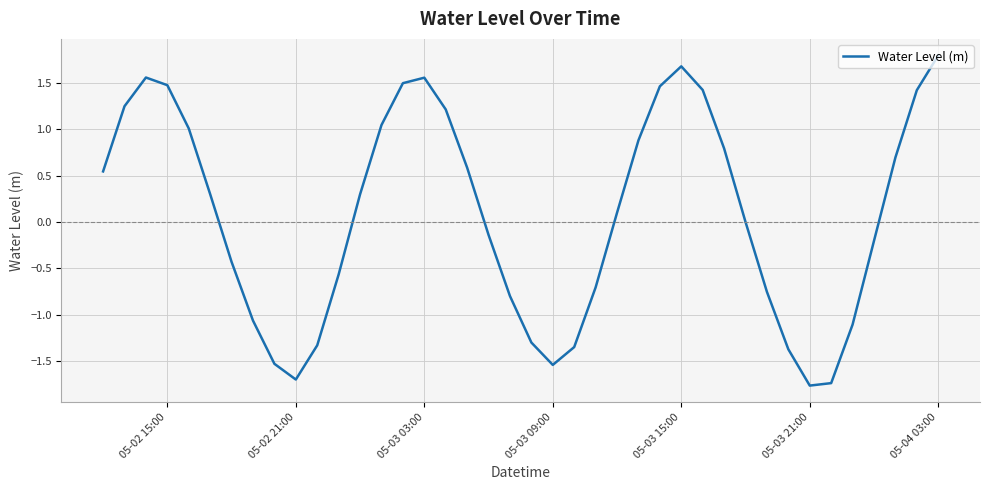

What is the smallest value displayed?

-1.8